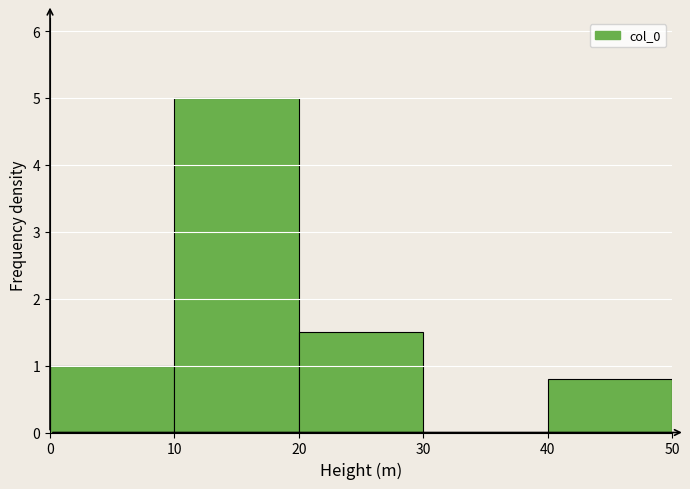

Over which range of the x-axis is the bar tallest?

10 to 20